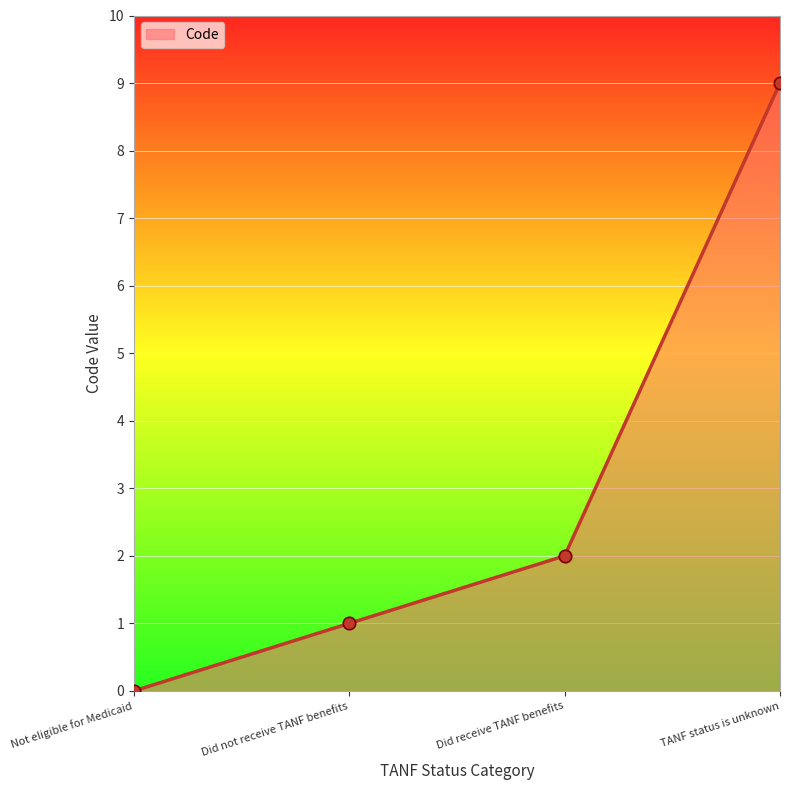

What is the change in value from Not eligible for Medicaid to Did receive TANF benefits?

+2